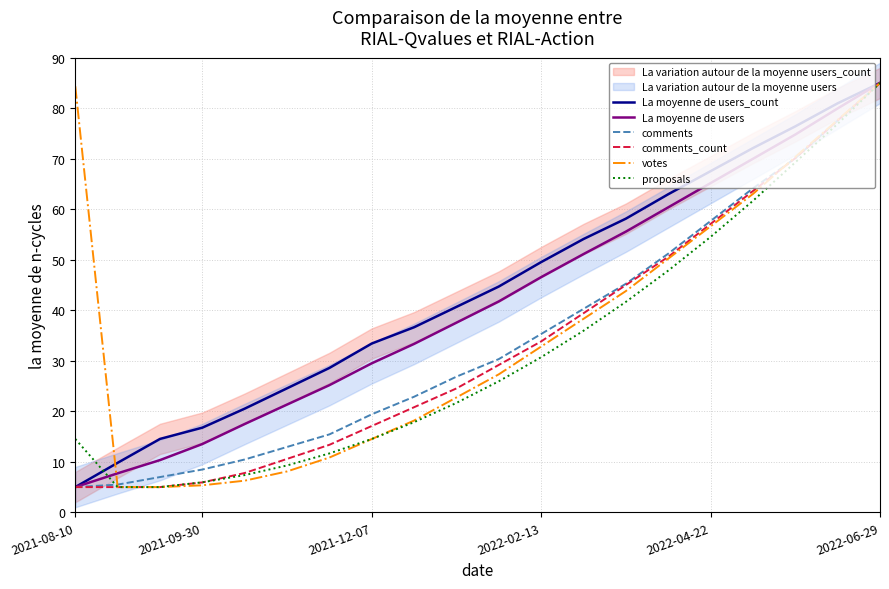

What is the average value of the comments series?

34.5